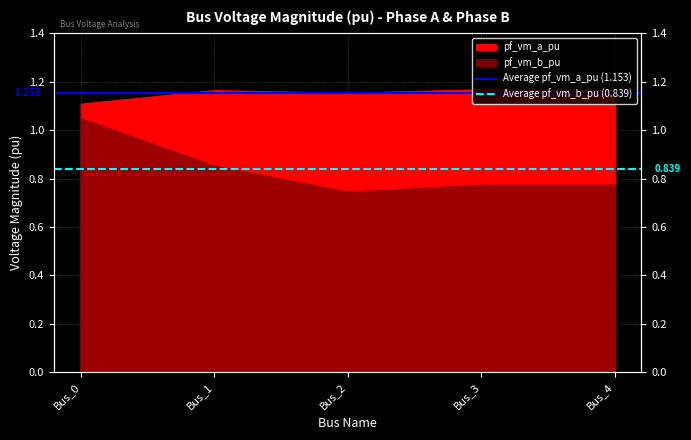

Which category has the lowest value in the Average pf_vm_b_pu (0.839) series?

Bus_0